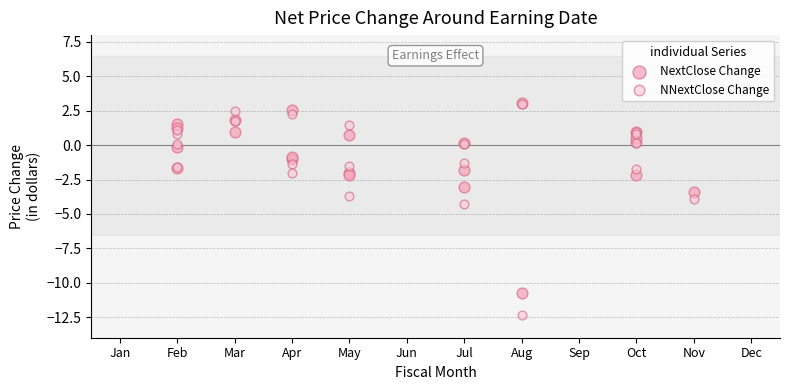

What are all the series names shown in the legend?

NextClose Change, NNextClose Change